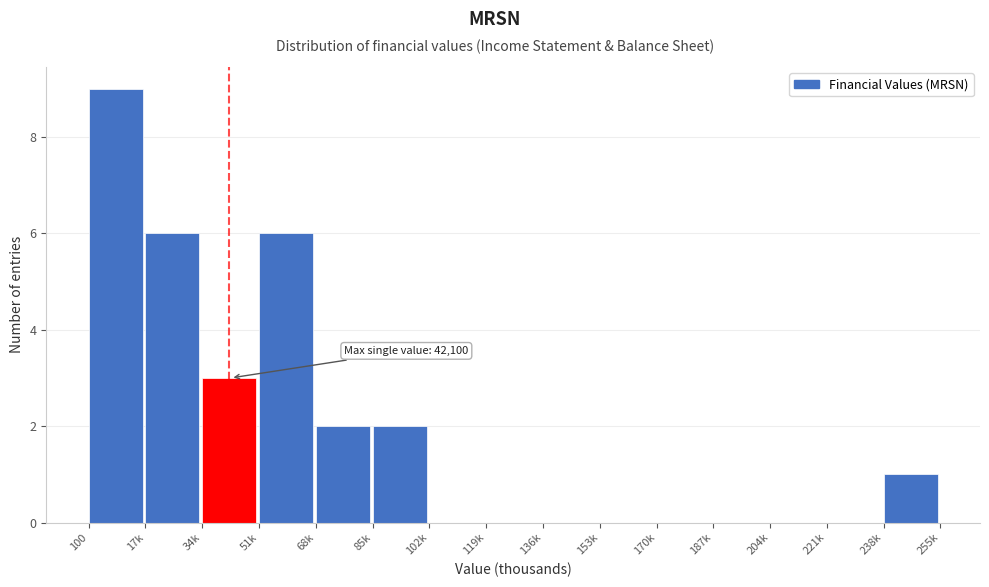

Reading left to right, list all the values displayed in this chart.

100=9	17k=6	34k=3	51k=6	68k=2	85k=2	102k=0	119k=0	136k=0	153k=0	170k=0	187k=0	204k=0	221k=0	238k=1